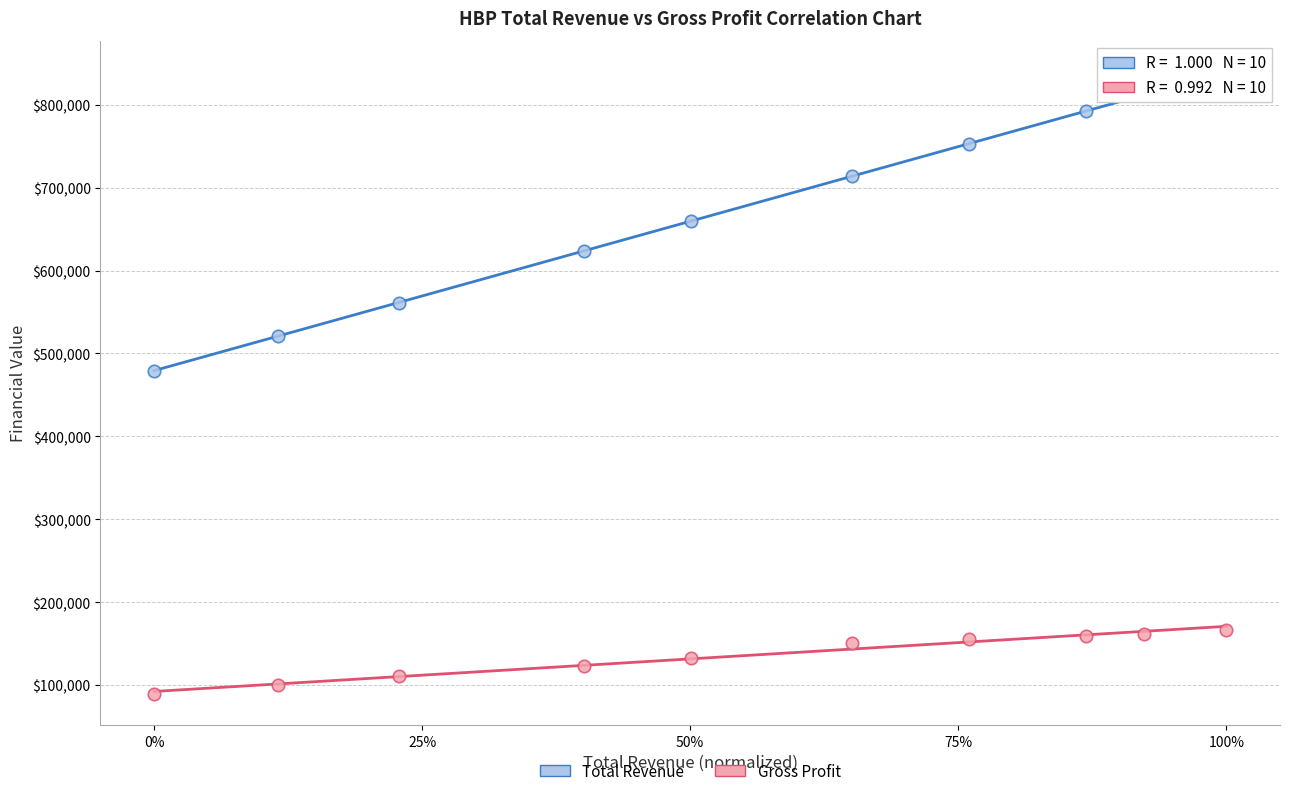

Which series has the widest spread of Y values?

Total Revenue